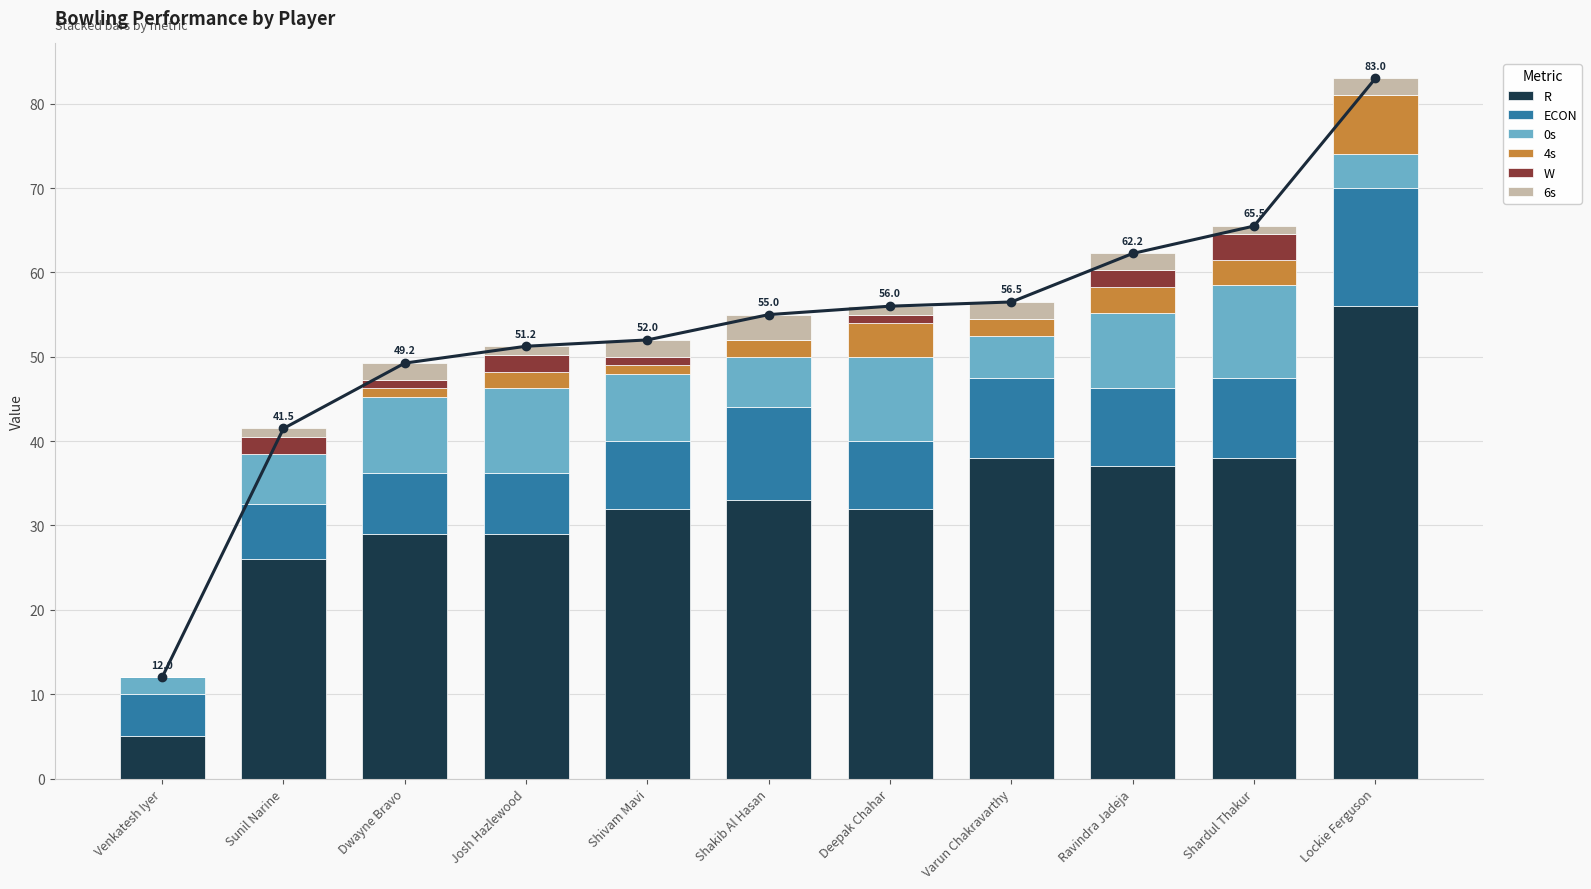

At Shivam Mavi, list the series in order from largest to smallest.

R, ECON, 0s, 6s, 4s, W